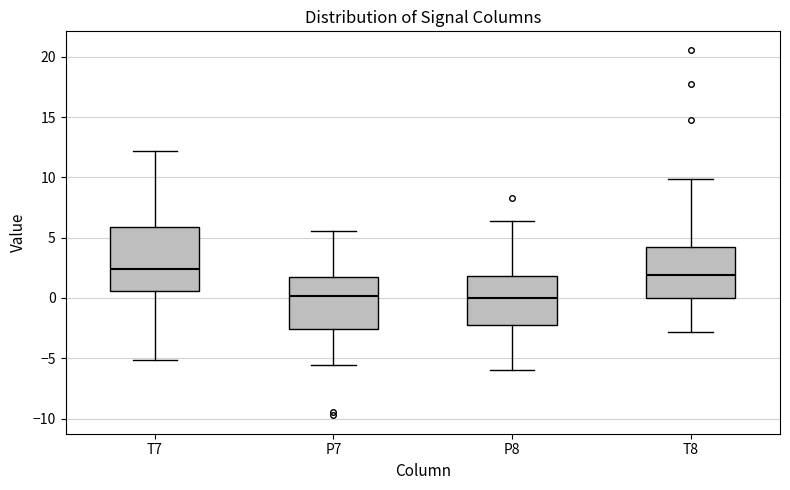

Reading left to right, read every box against the y-axis: the position of its median line, the range the box covers, and the ends of its whiskers. The values are not printed on the chart, so give them approximately, as read against the axis.

T7: median 2.5, box 0.5 to 6.0, whiskers -5.0 to 12.0
P7: median 0.0, box -2.5 to 1.5, whiskers -5.5 to 5.5
P8: median 0.0, box -2.5 to 2.0, whiskers -6.0 to 6.5
T8: median 2.0, box 0.0 to 4.0, whiskers -3.0 to 10.0